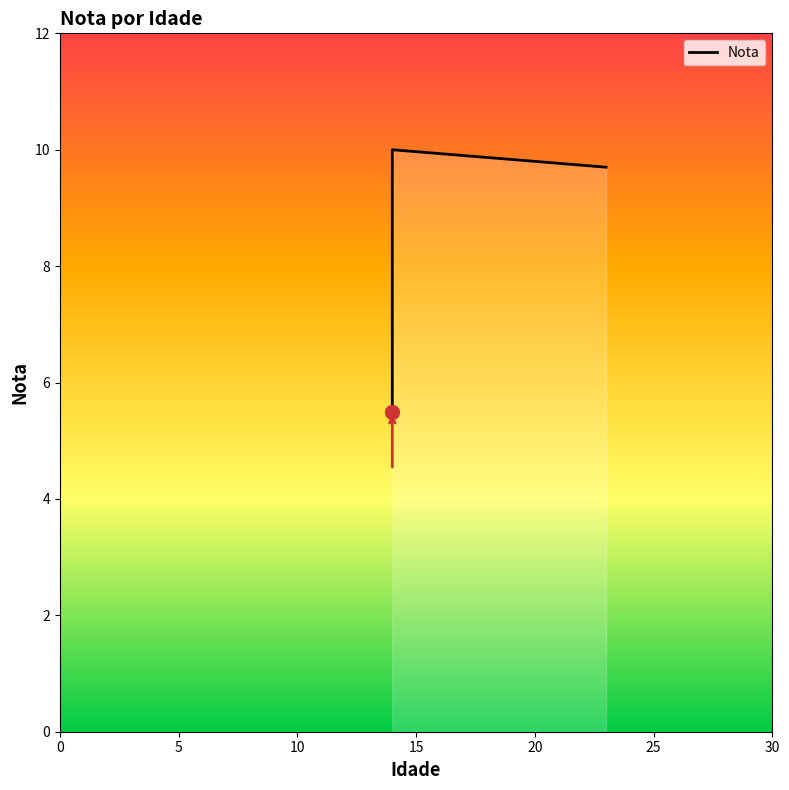

How many interior local peaks (higher than both neighbors) does the data have?

1